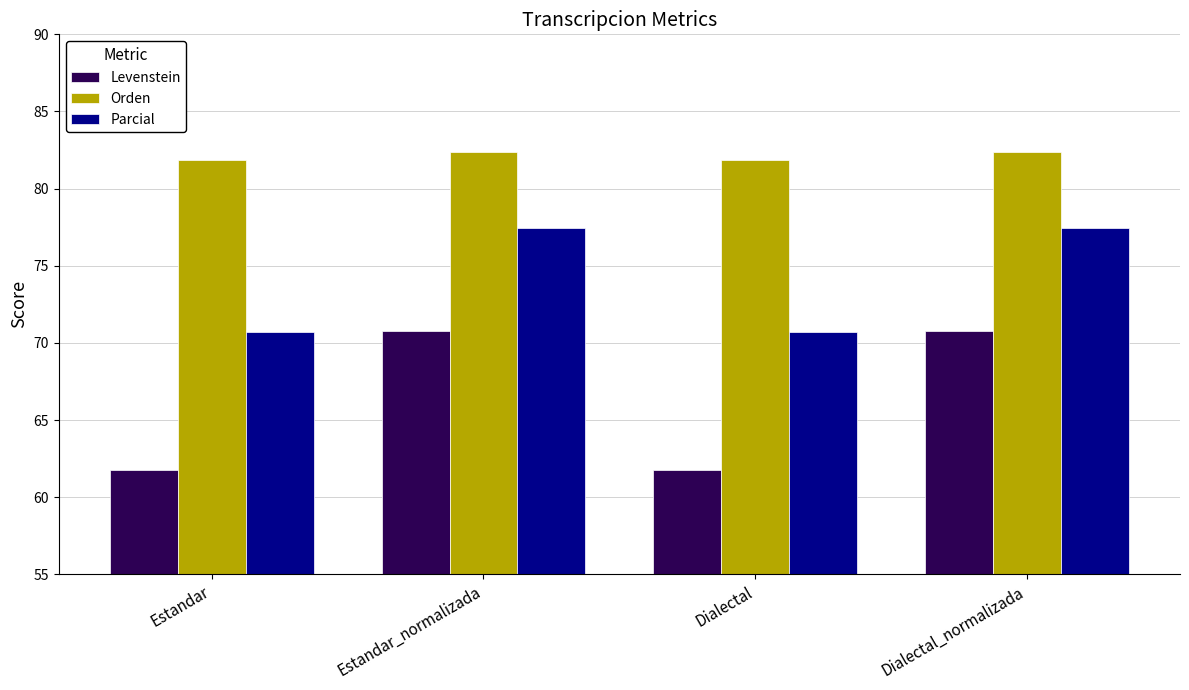

How many values in the Levenstein series exceed 70?

2